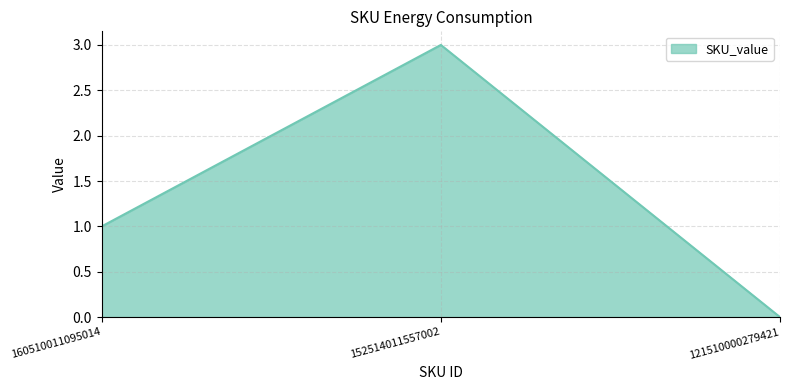

Read the value at 152514011557002.

3